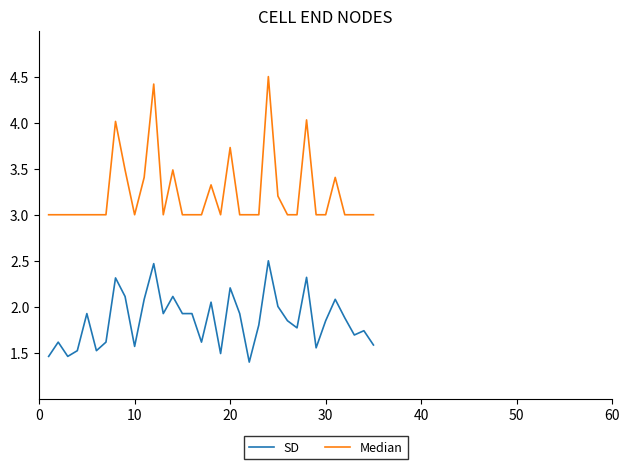

How many categories are shown in the chart?

35